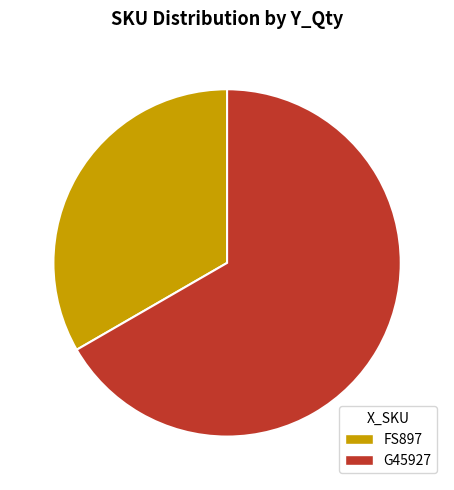

To the nearest percent, what is the difference between the FS897 and G45927 slice percentages?

33%